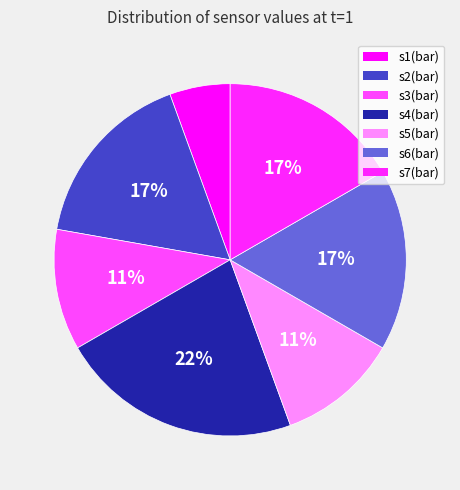

To the nearest percent, what is the difference between the largest and smallest slice percentages?

17%